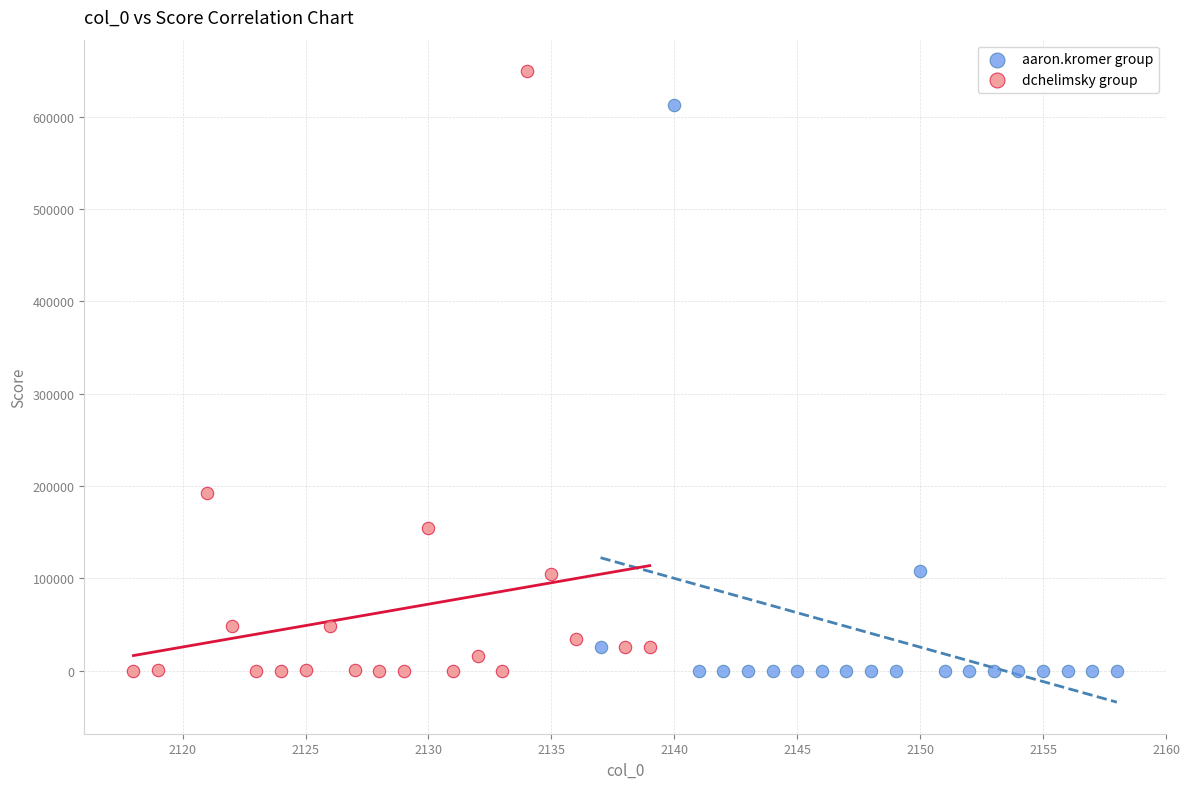

What are all the series names shown in the legend?

aaron.kromer group, dchelimsky group